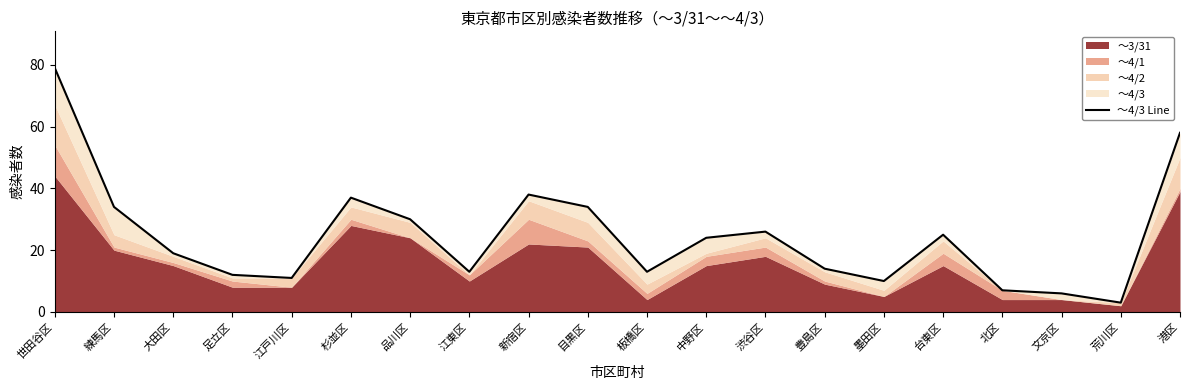

Between 目黒区 and 大田区, which is larger?

目黒区